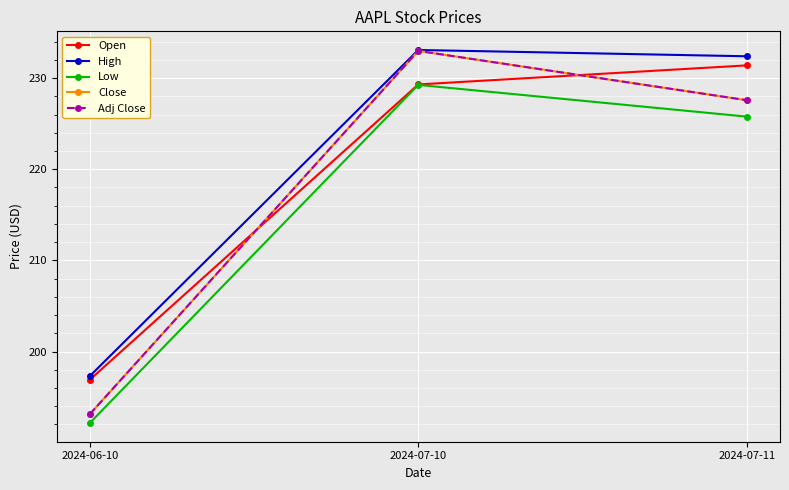

List the series in order of their peak value, highest first.

High, Close, Adj Close, Open, Low